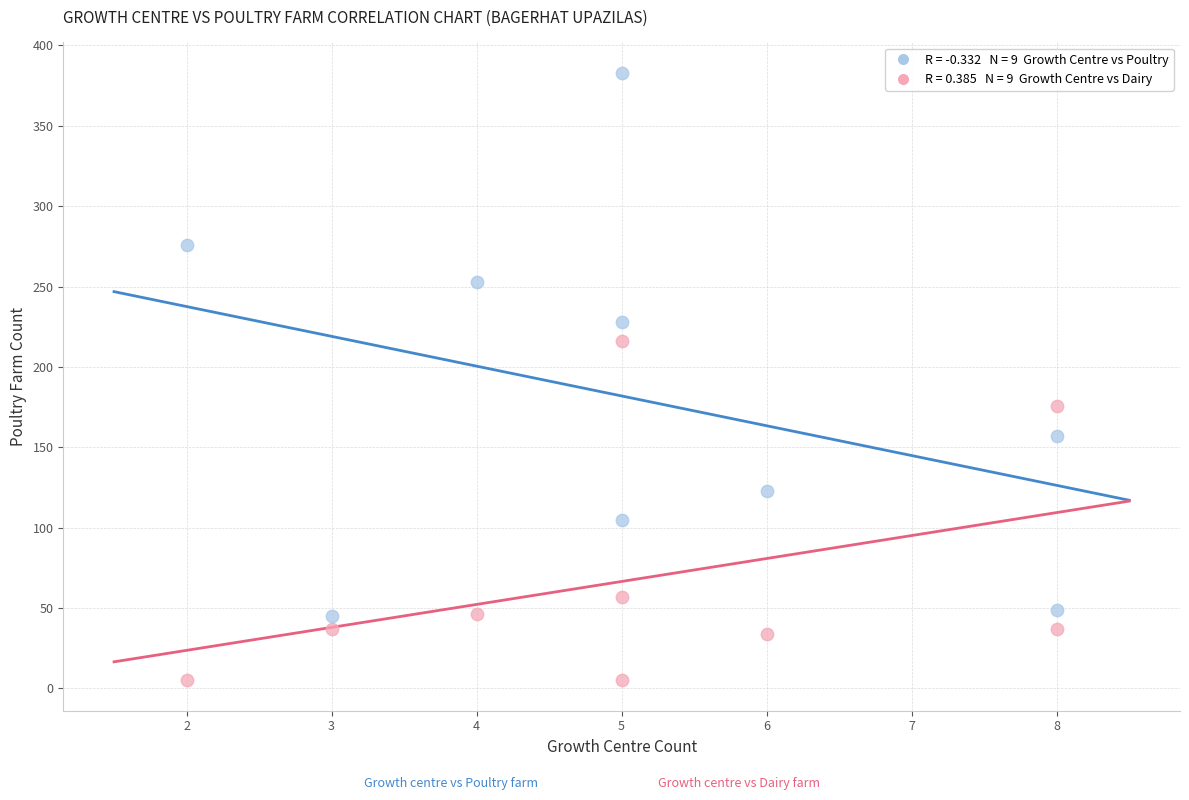

Across all data points, what is the range of X values (max minus min)?

6